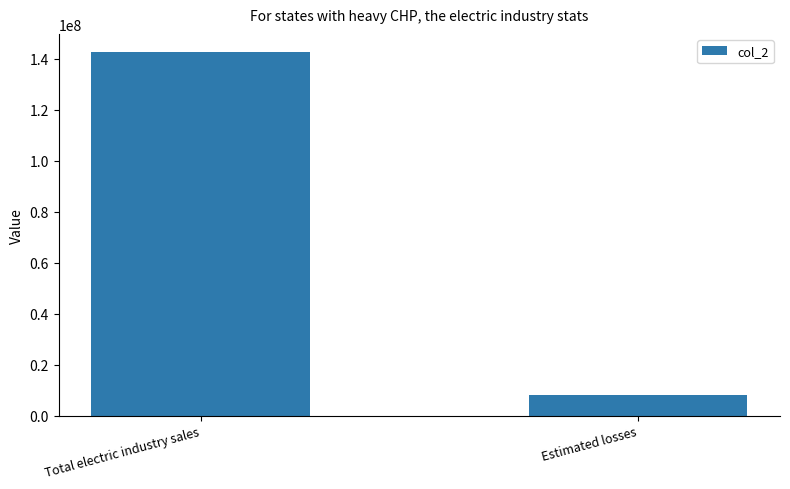

Rank the categories by value from highest to lowest.

Total electric industry sales, Estimated losses